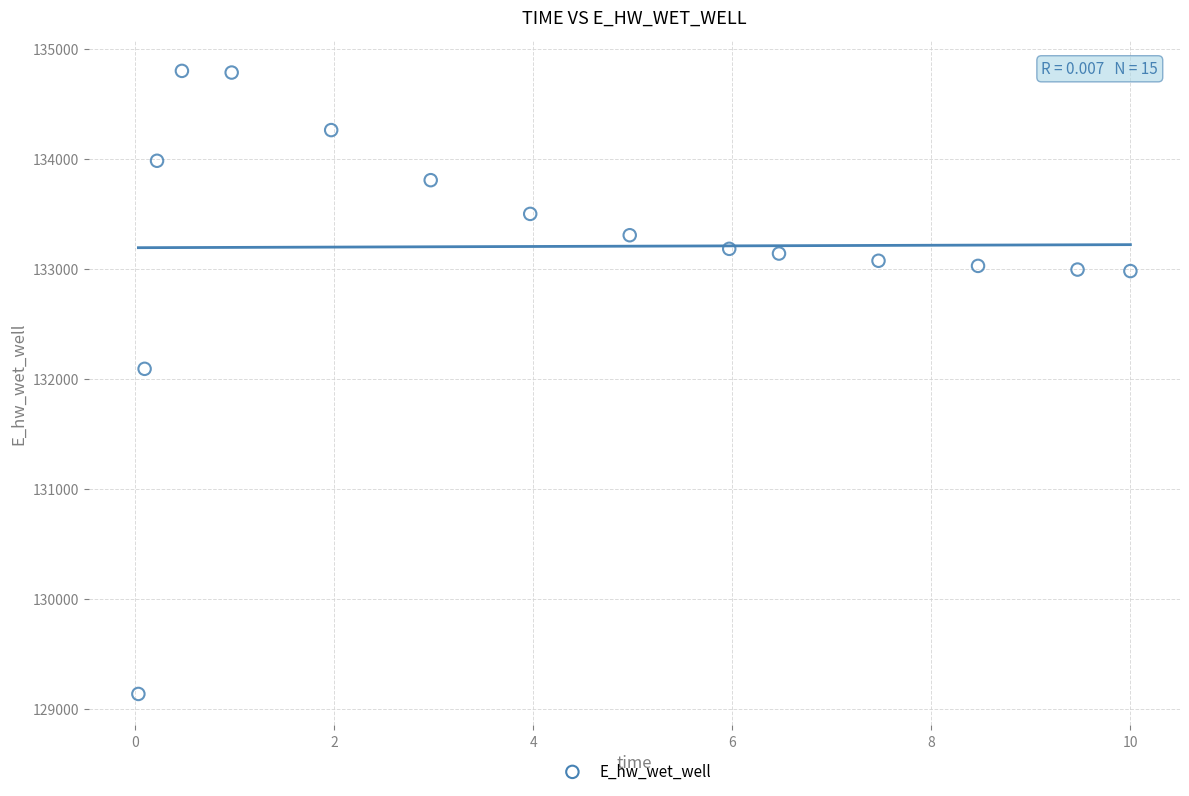

What is the range of X values (max minus min)?

10.0